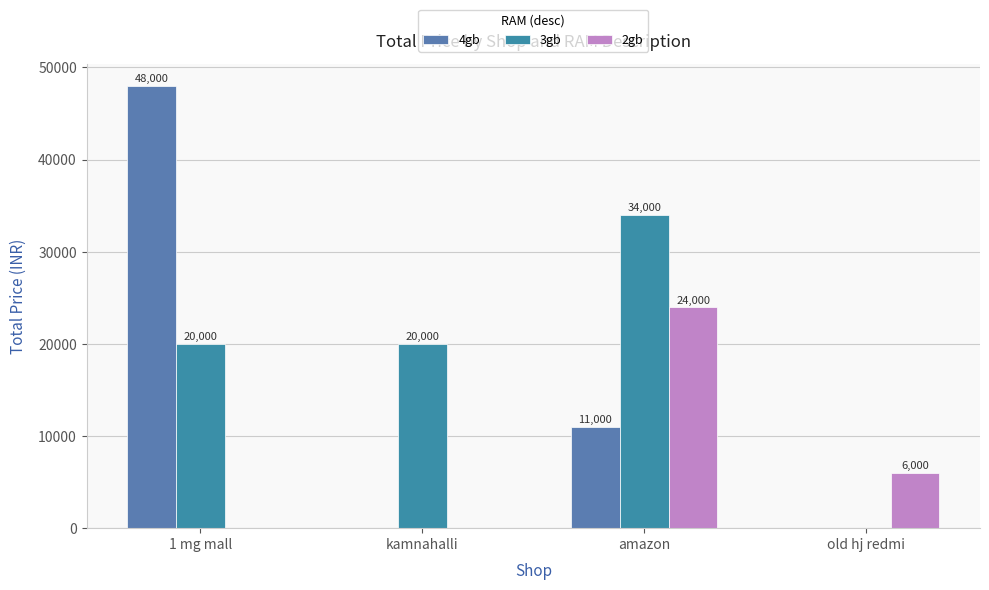

Which series changed the most between amazon and old hj redmi?

3gb